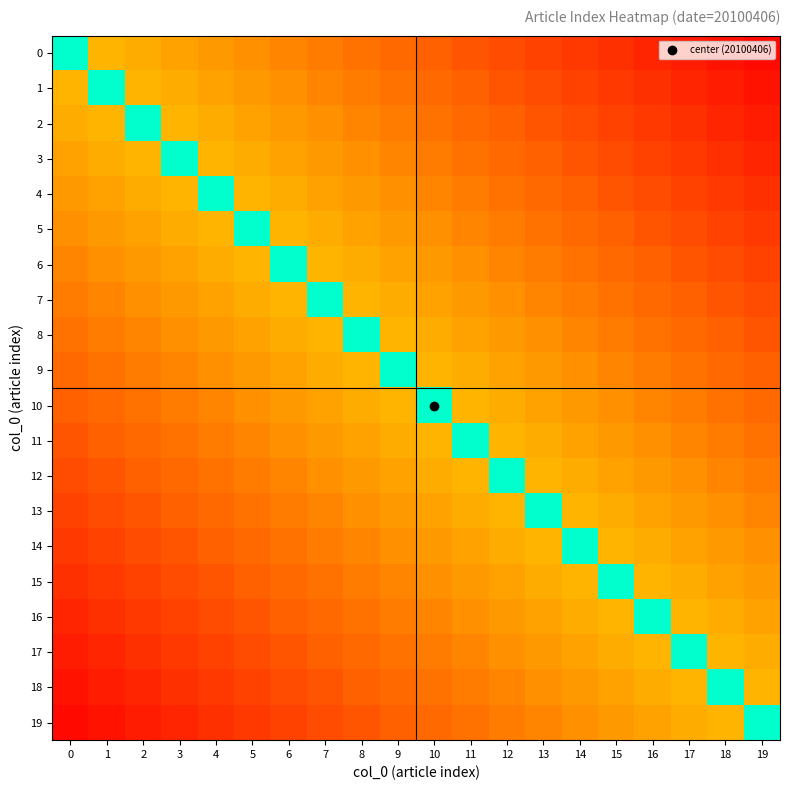

What is the spread (max minus min) of values at 13?

0.8